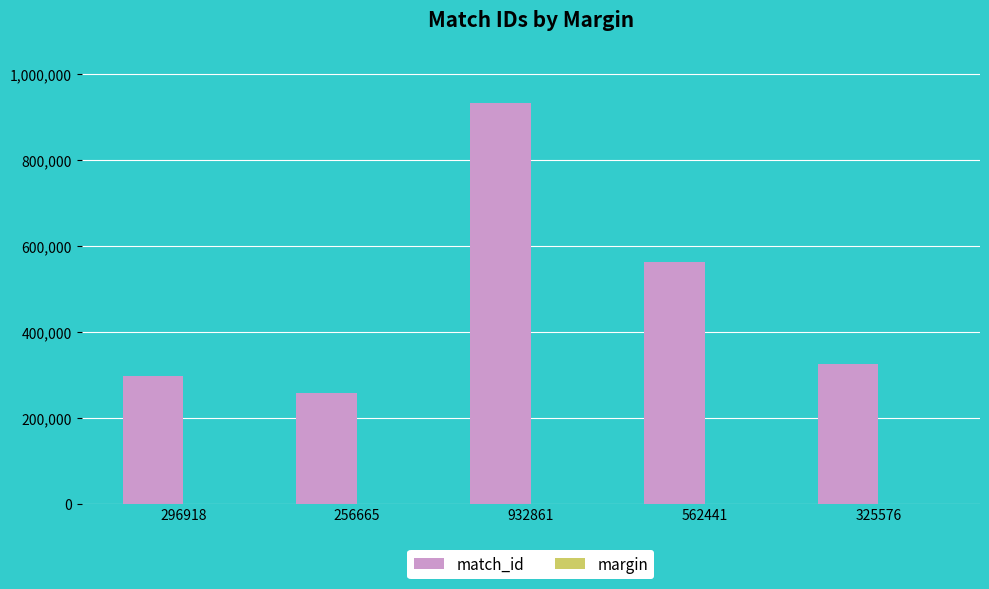

At which category does the chart reach its peak across all series?

932861